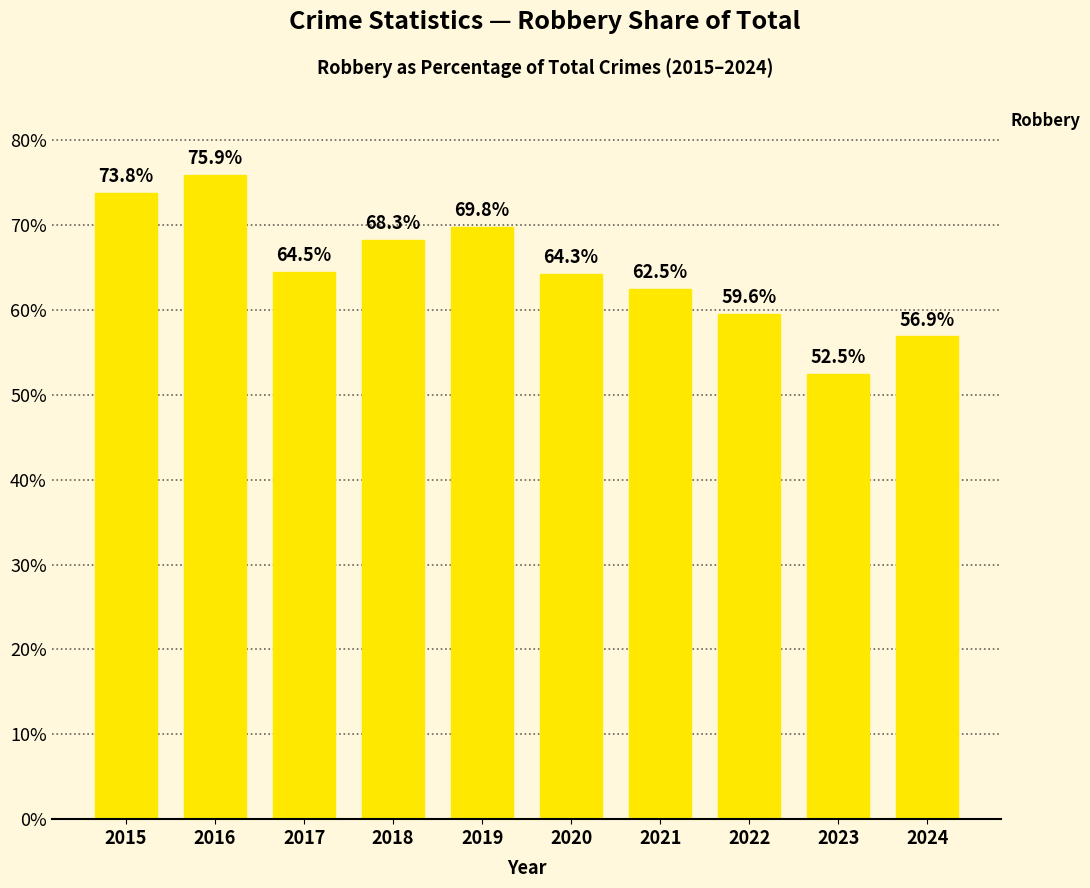

How many series are shown in this chart?

1